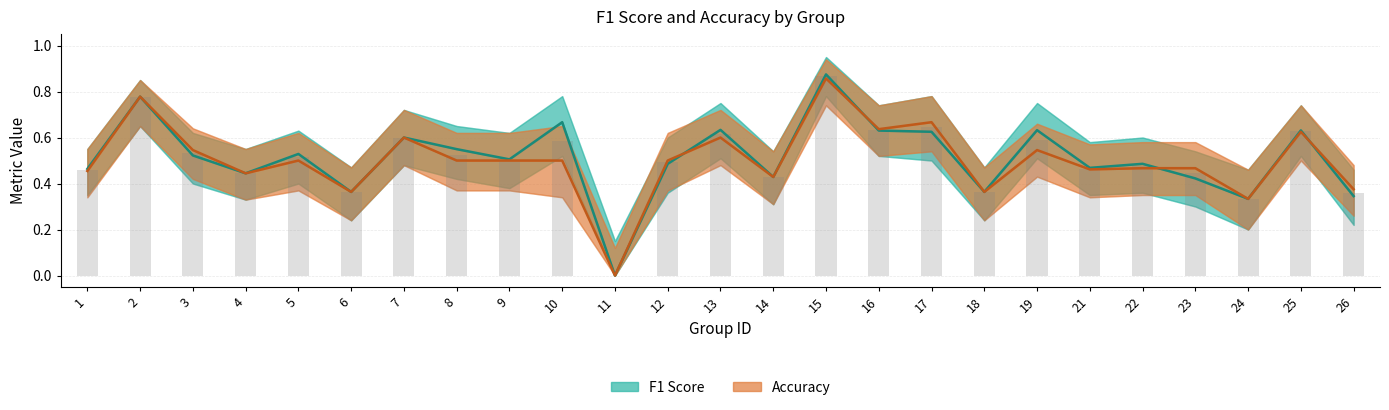

List the series in order of their overall mean, highest first.

F1 Score, Accuracy